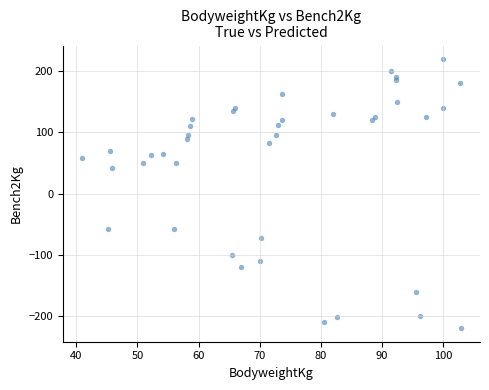

What is the range of X values (max minus min)?

62.0